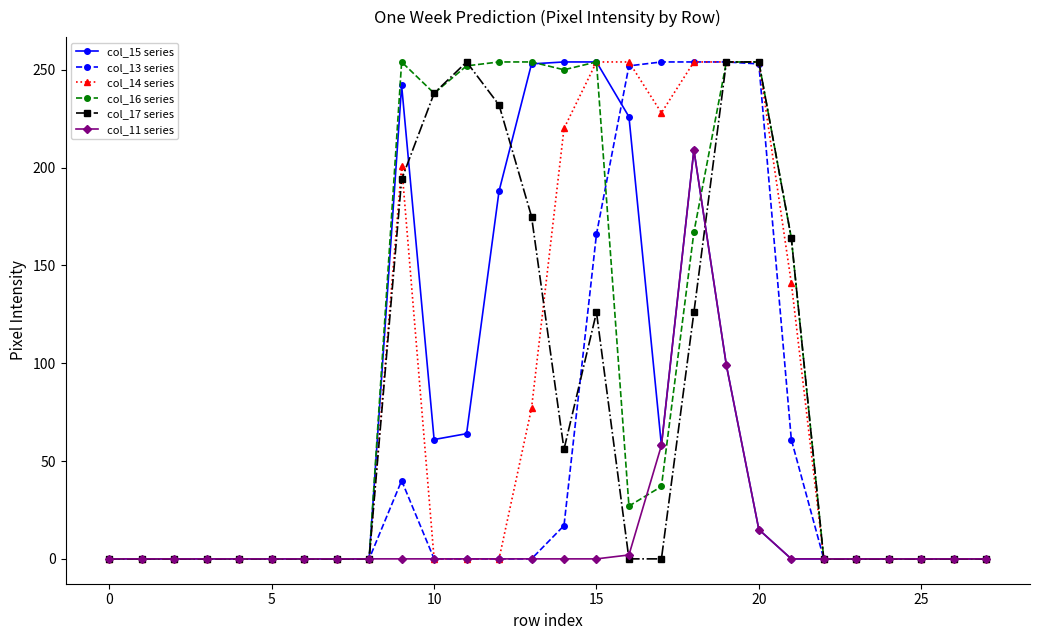

True or false: col_14 series has more than 0 points higher than both neighbors.

True